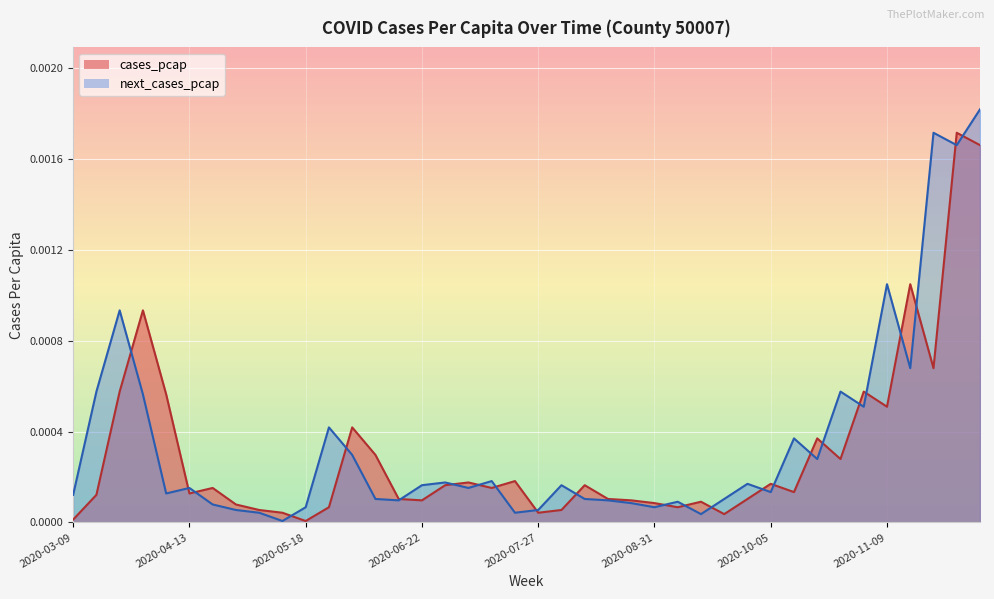

Does the chart display data point markers on the line(s)?

No